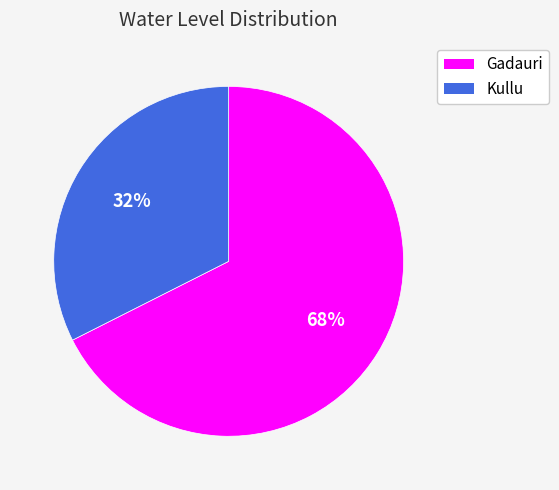

To the nearest percent, what is the average slice percentage?

50%